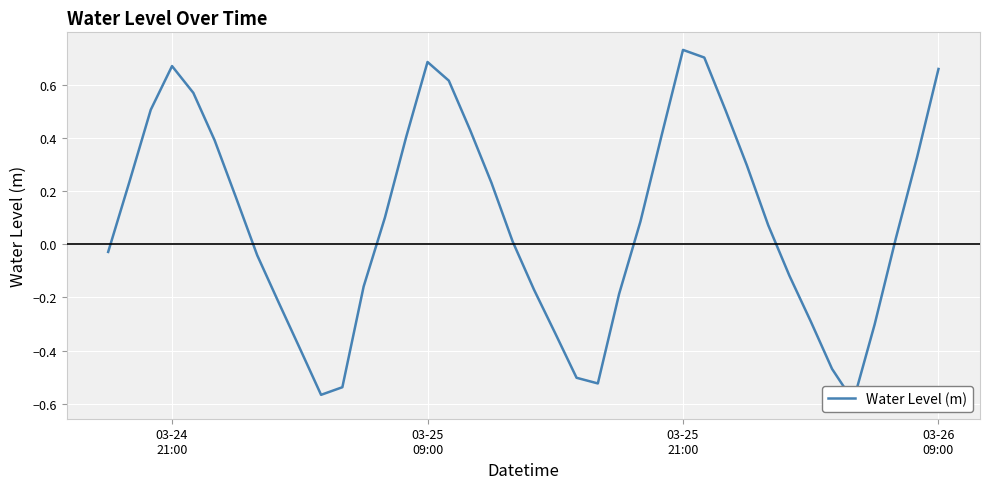

How many points are lower than both their immediate neighbors (excluding endpoints)?

3